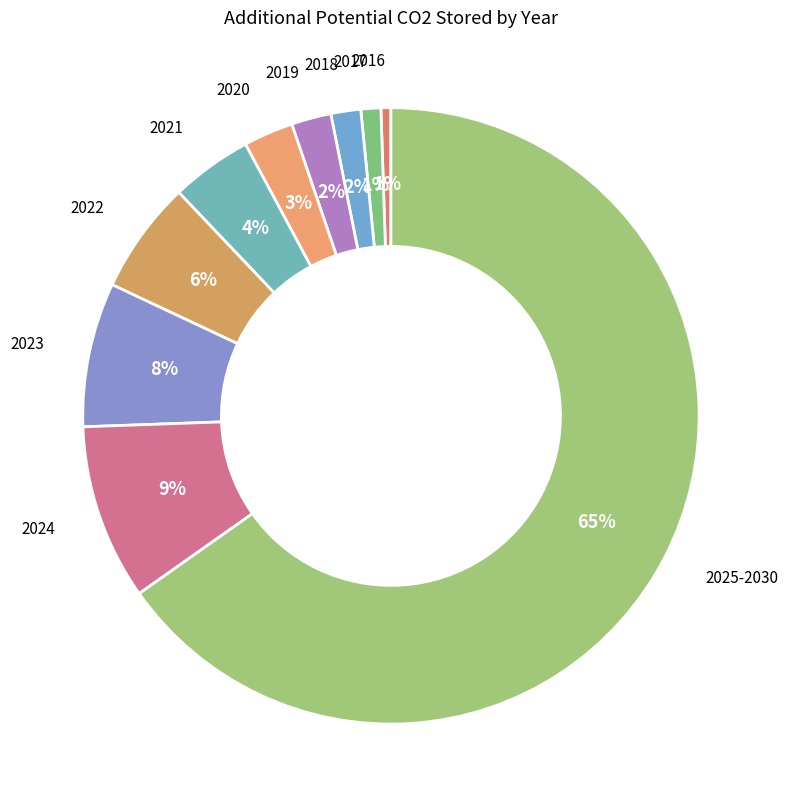

To the nearest percent, what is the difference between the 2022 and 2017 slice percentages?

5%